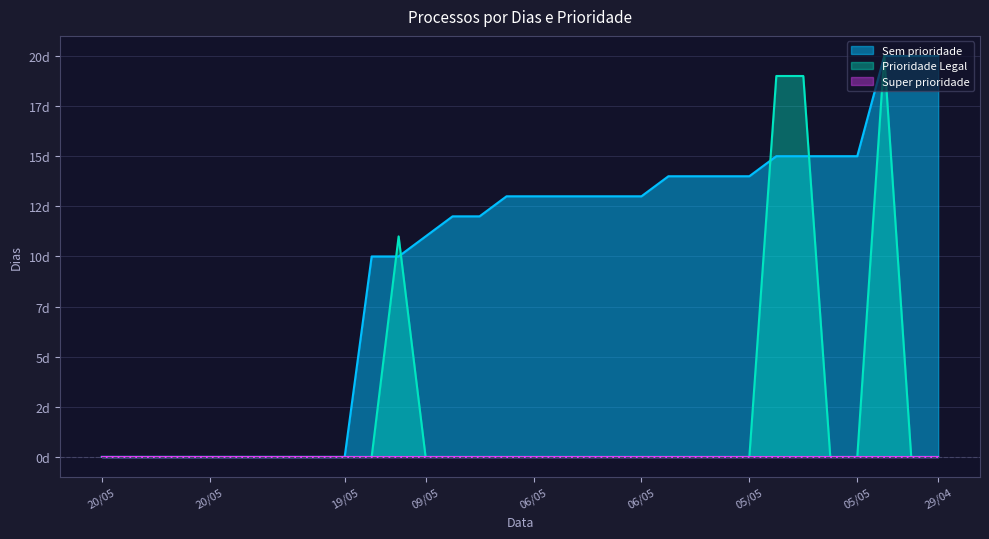

Is it true that Sem prioridade equals 9 at 19/05?

False